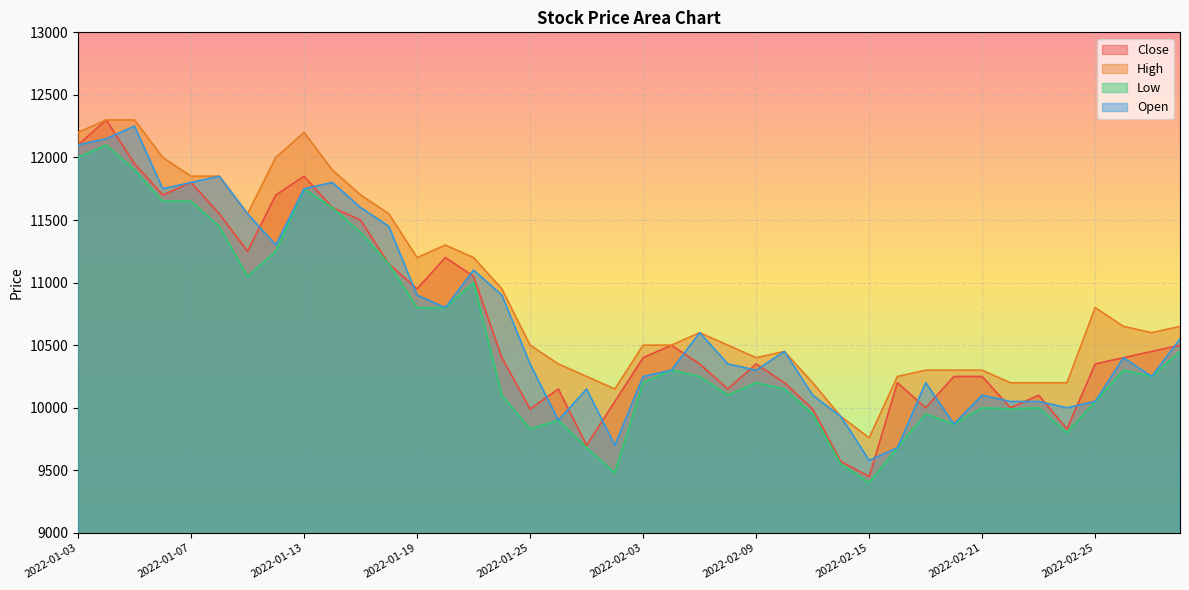

At which label does High reach its minimum?

2022-02-15